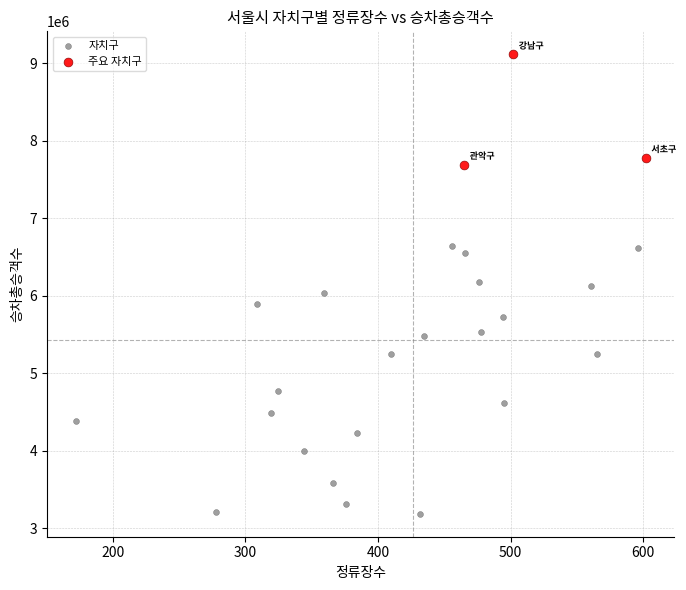

Which series contains the lowest Y value?

자치구